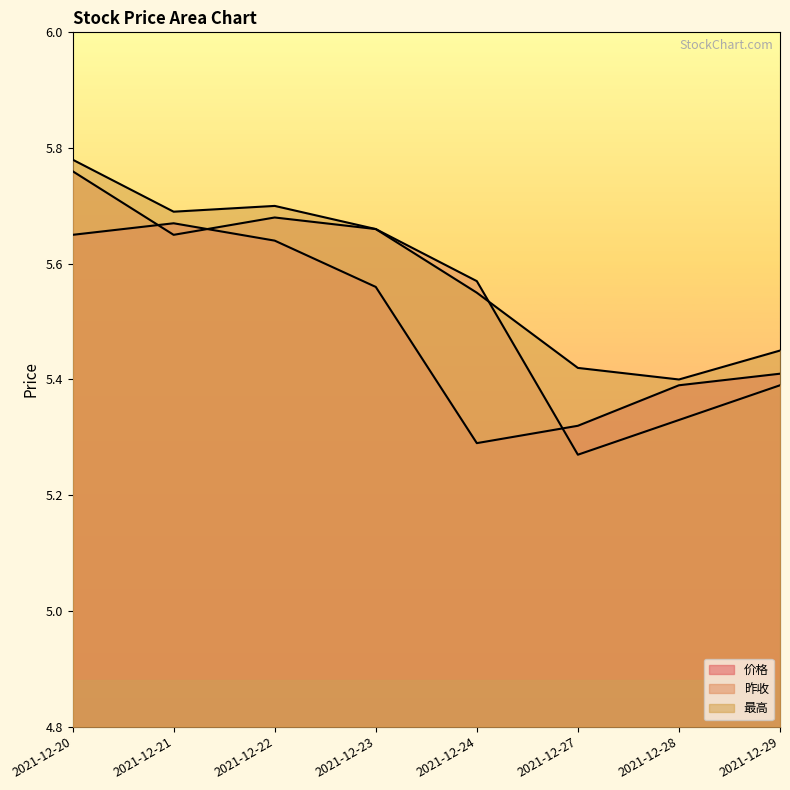

What is the value of the 昨收 point at the 3rd from the left?

5.7